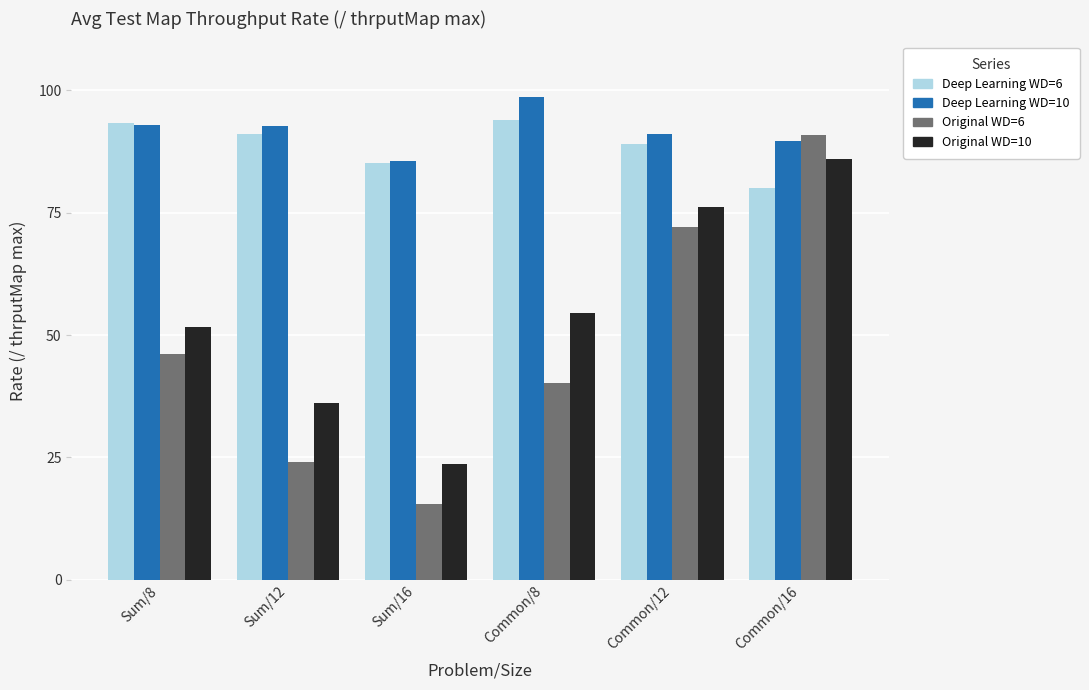

Which category has the lowest value in the Original WD=6 series?

Sum/16